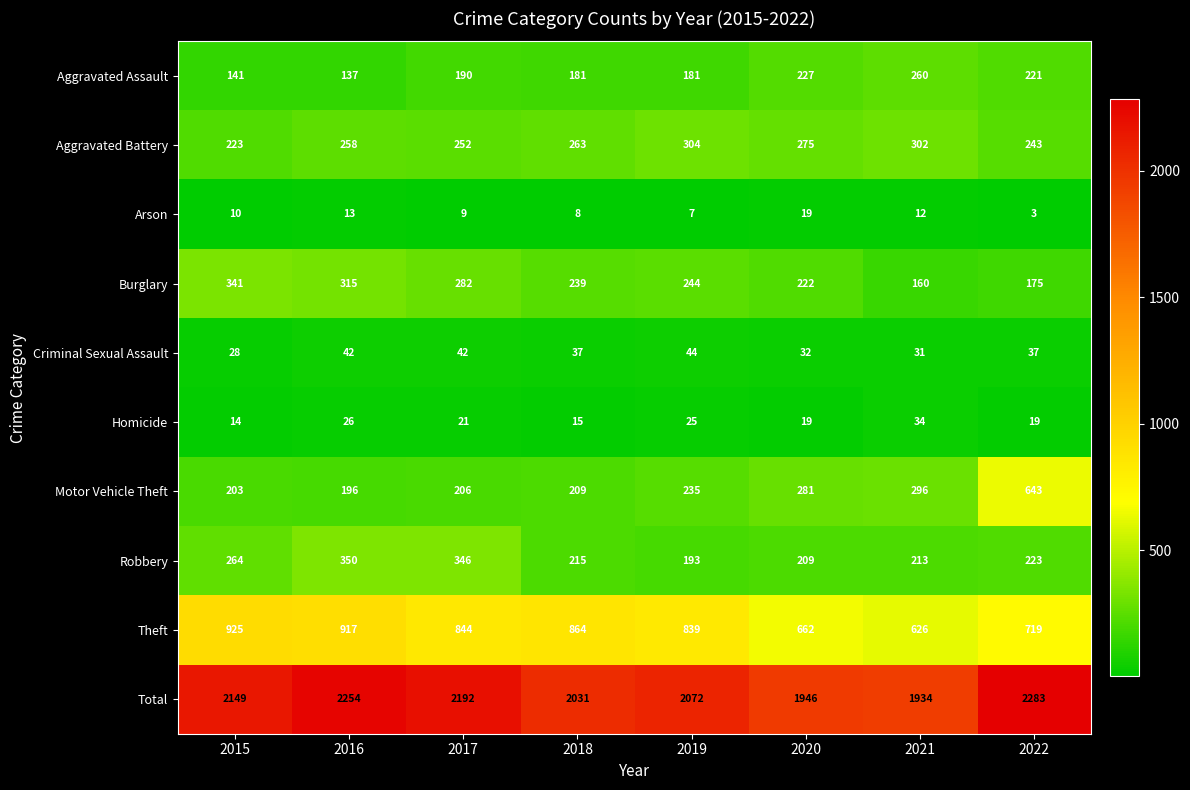

What is the maximum value shown in the chart?

2283